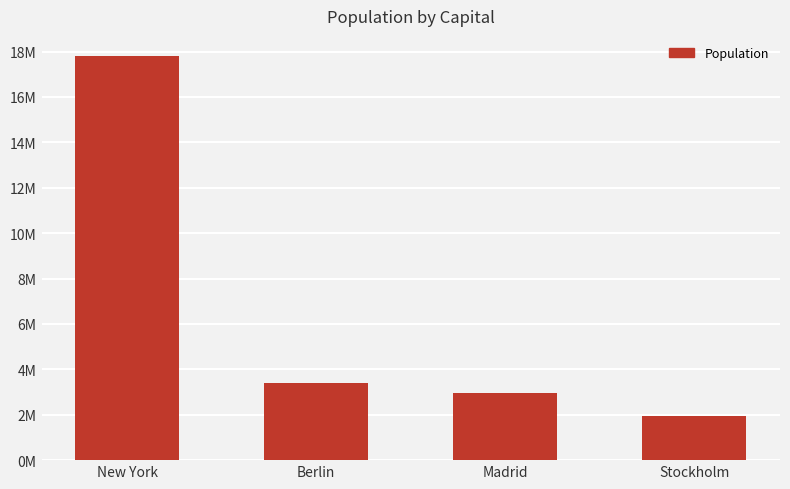

How many distinct data groups are displayed?

1